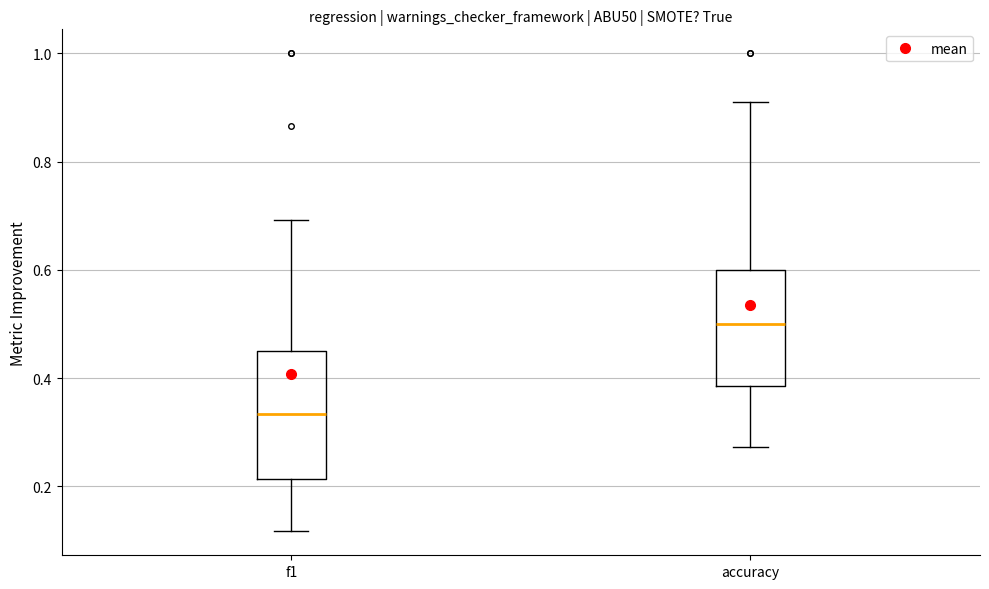

Reading left to right, read every box against the y-axis: the position of its median line, the range the box covers, and the ends of its whiskers. The values are not printed on the chart, so give them approximately, as read against the axis.

f1: median 0.34, box 0.22 to 0.46, whiskers 0.12 to 0.70
accuracy: median 0.50, box 0.38 to 0.60, whiskers 0.28 to 0.90